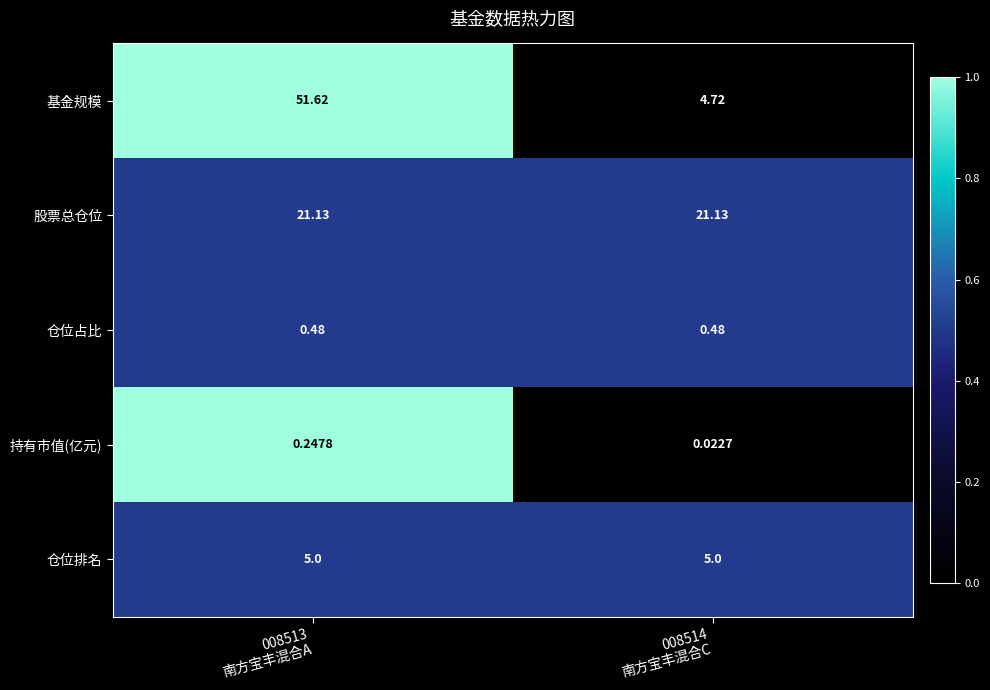

Which series has the largest range (max minus min)?

基金规模